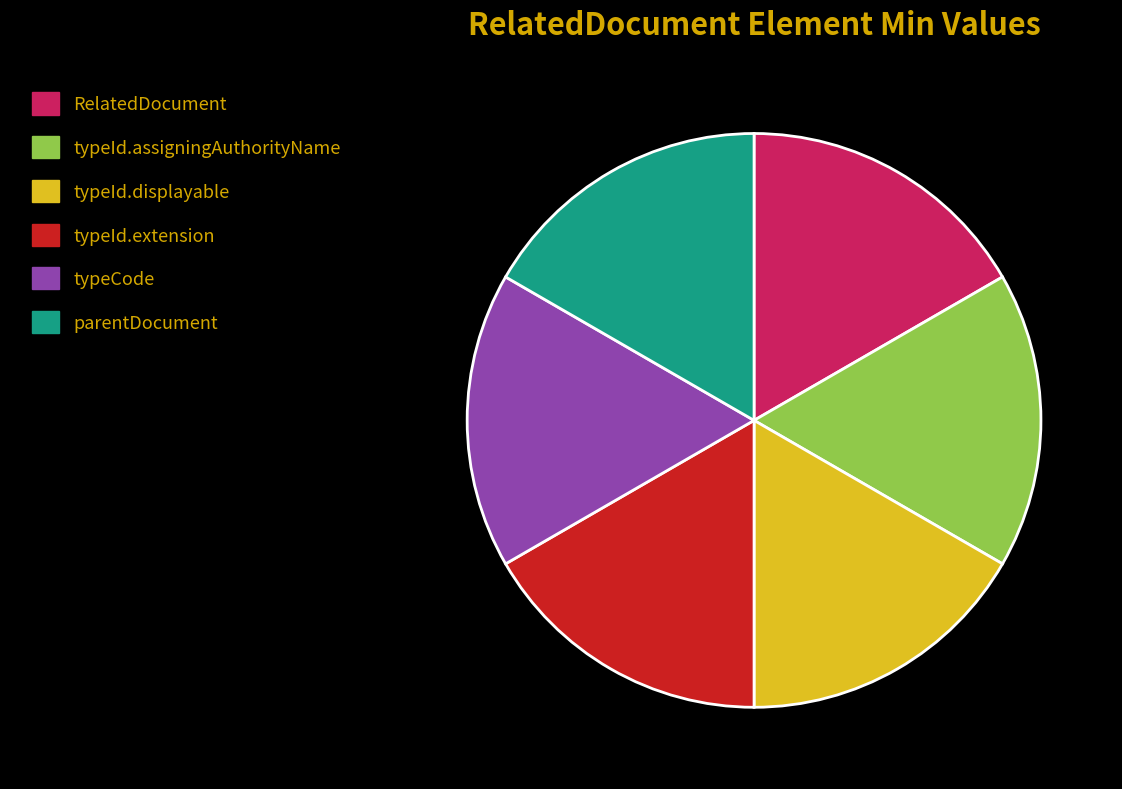

Is there a majority slice in this chart?

No